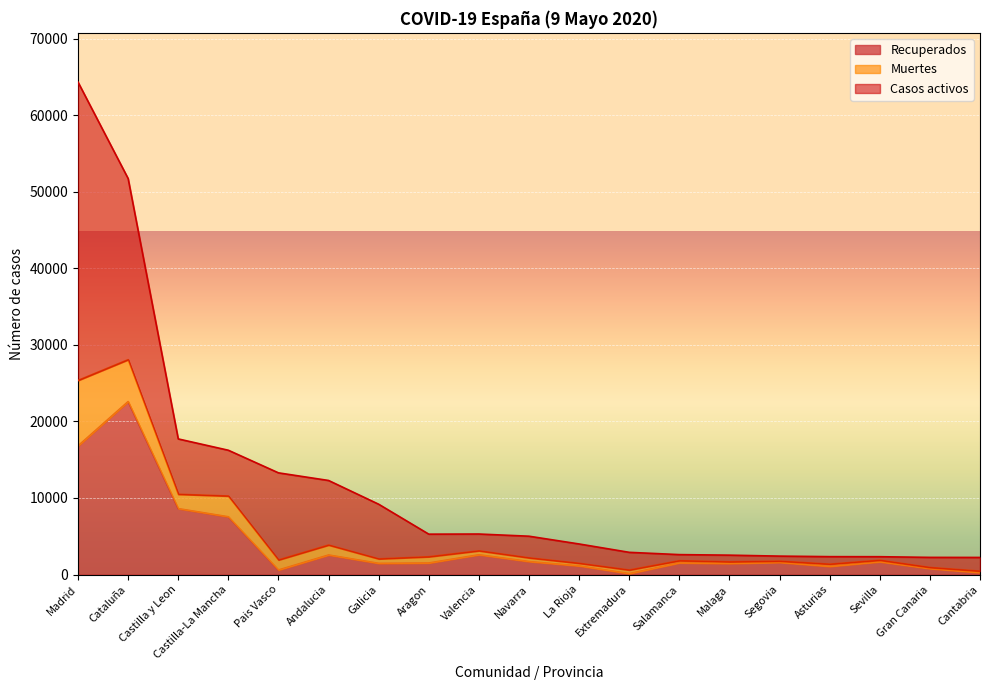

Which category has the highest value across all series?

Madrid